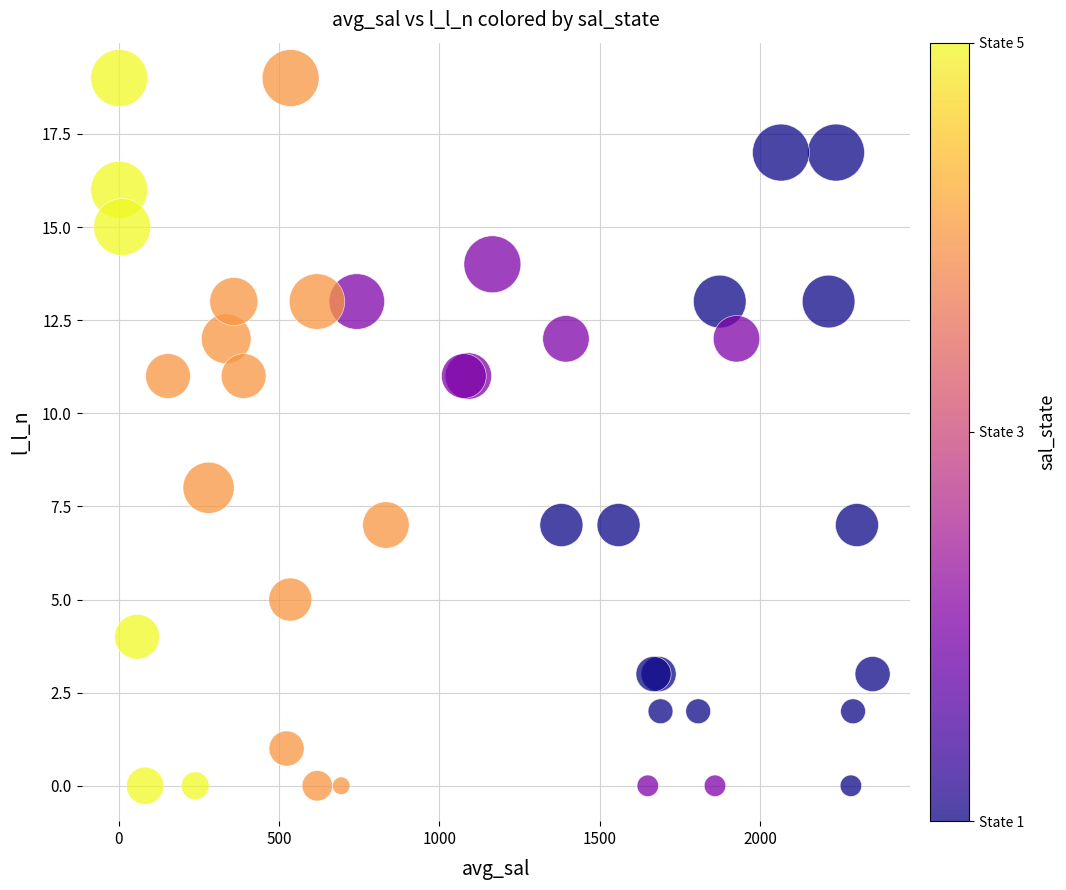

What Y value in the scatter plot is closest to 9?

8